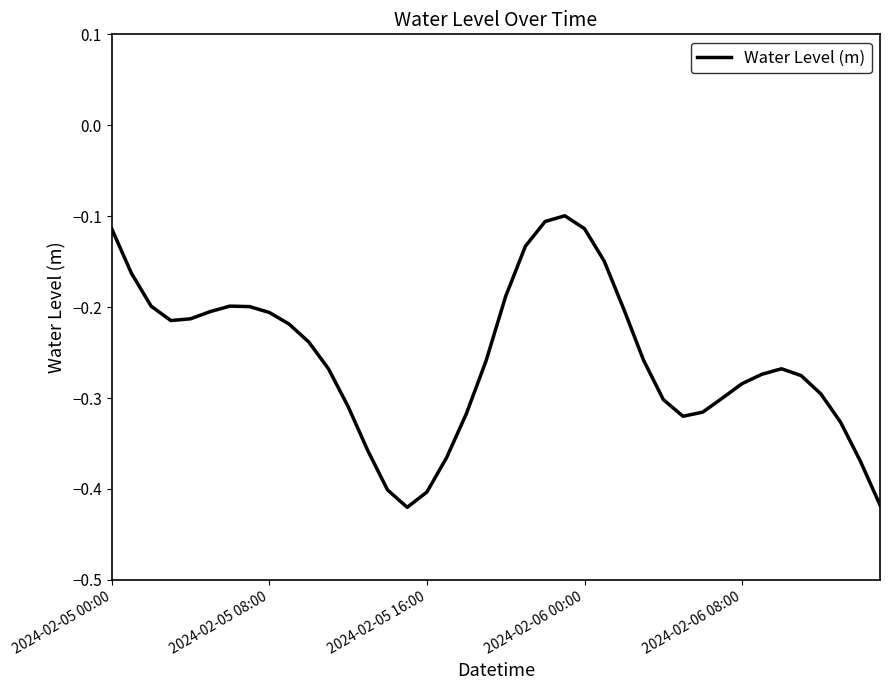

How many interior local valleys (lower than both neighbors) does the data have?

3